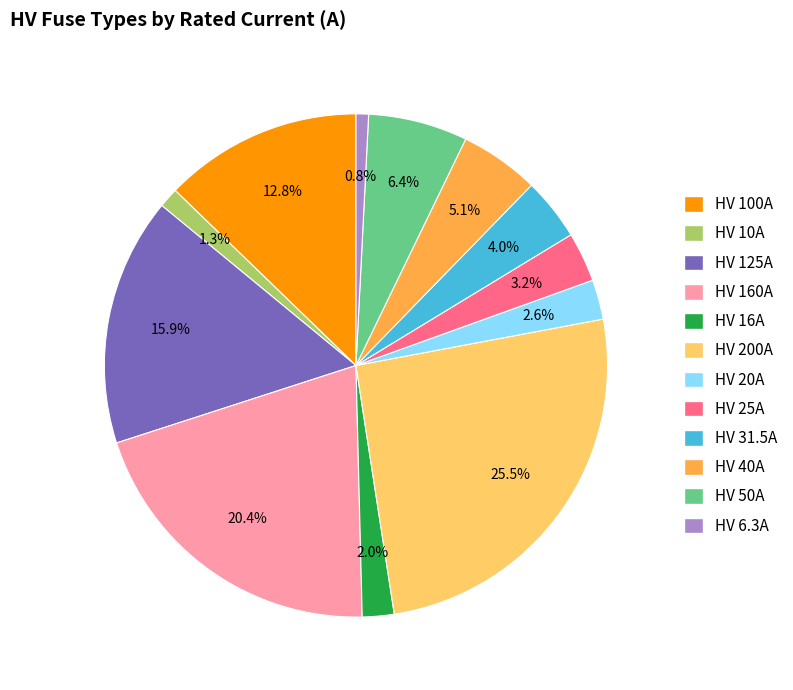

To the nearest percent, what is the combined percentage of HV 16A and HV 50A?

8%